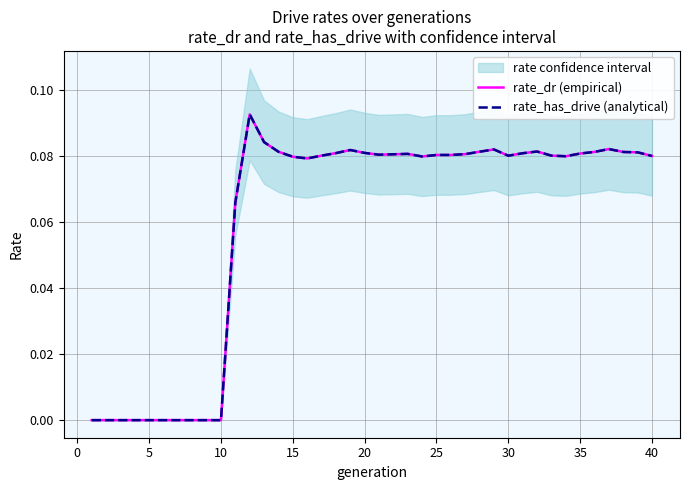

True or false: rate_has_drive (analytical) and rate_dr (empirical) intersect in this chart.

False